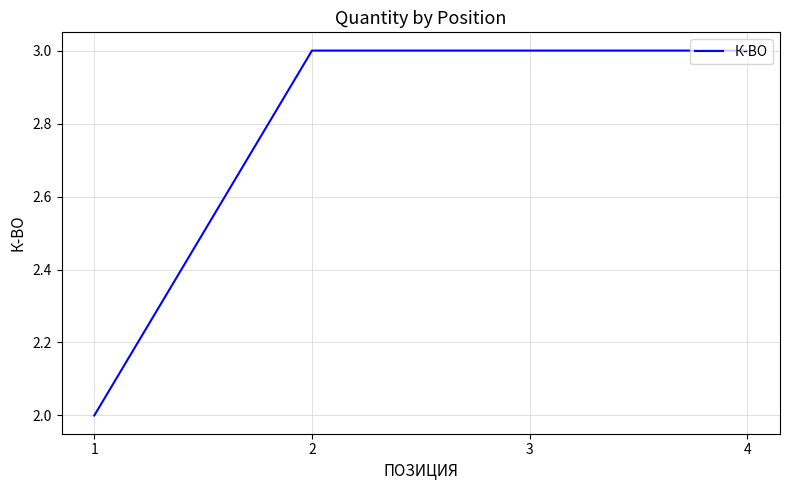

What is the sum of the values at 3 and 2?

6